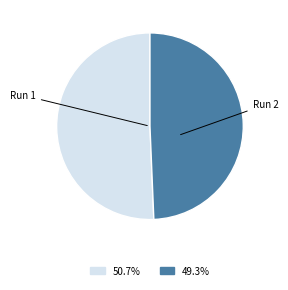

Does Run 1 account for over 50% of the chart?

Yes